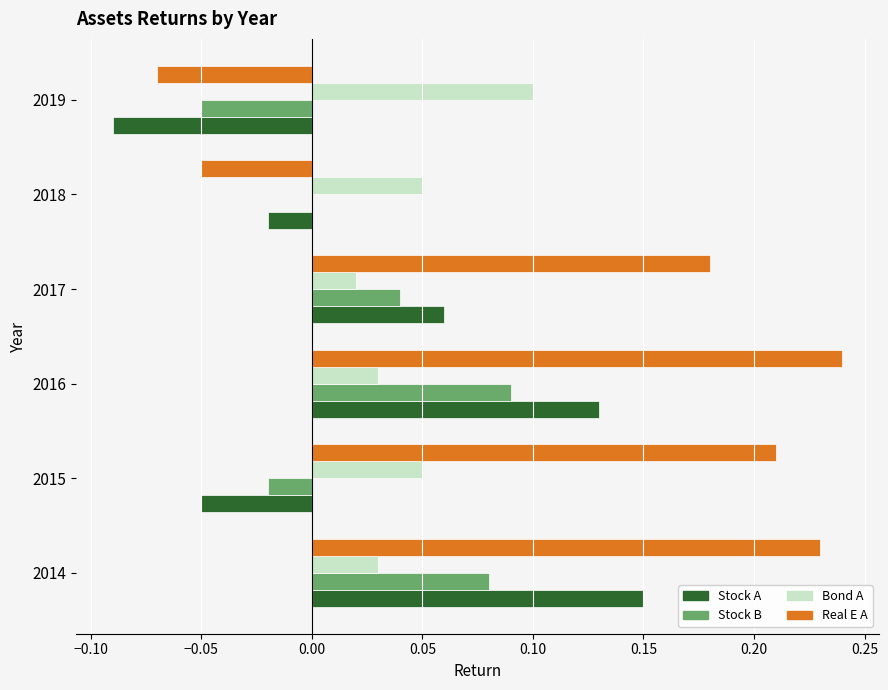

What are all the series names shown in the legend?

Stock A, Stock B, Bond A, Real E A